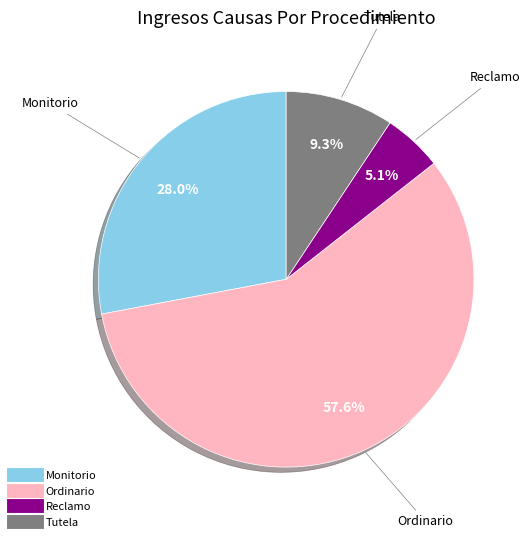

How much of the chart is everything except Ordinario?

42.4%